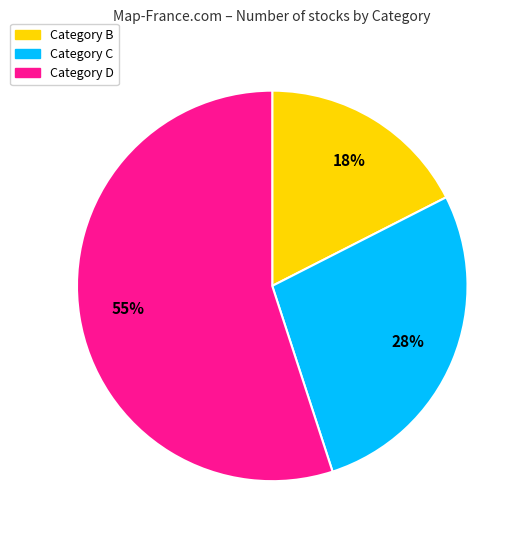

Does any single category account for the majority?

Yes